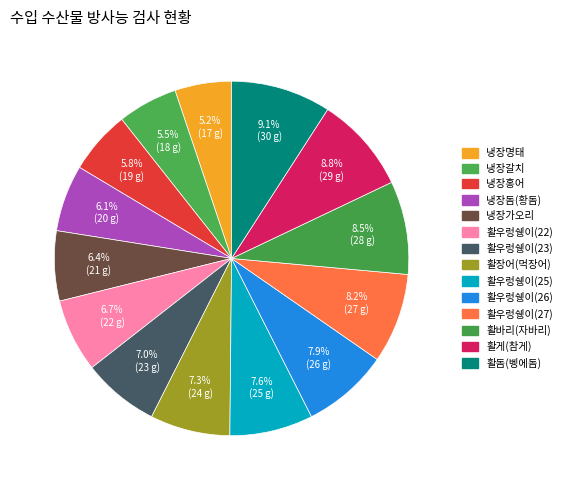

What is the ratio of the value at 활우렁쉥이(25) to the value at 냉장갈치?

1.4